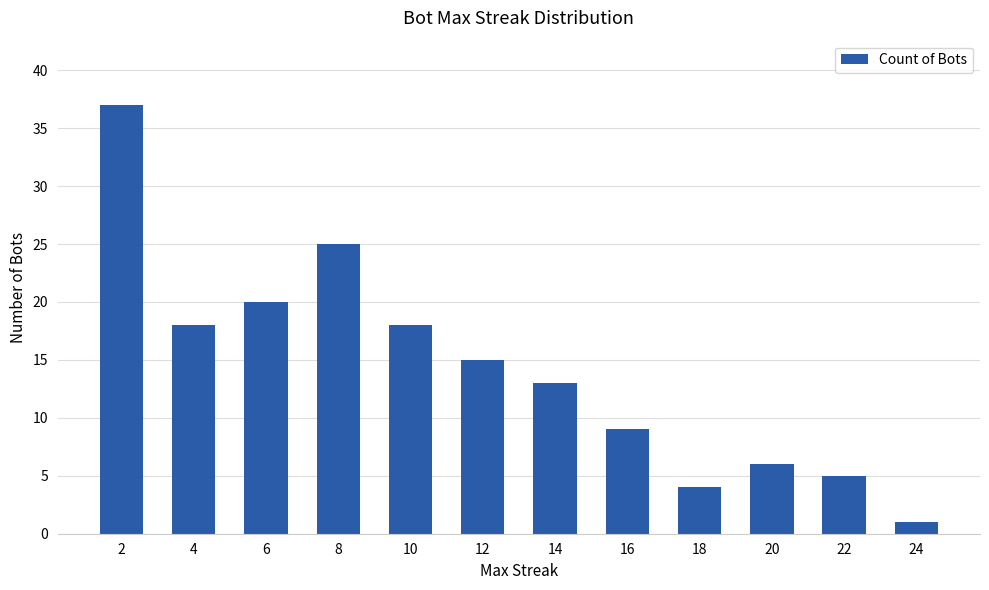

Reading left to right, extract all data points from this chart.

2=37	4=18	6=20	8=25	10=18	12=15	14=13	16=9	18=4	20=6	22=5	24=1